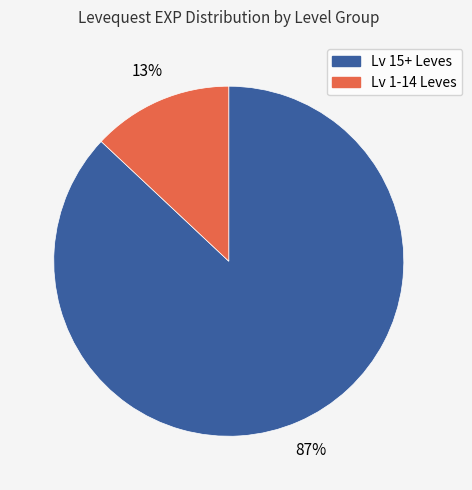

Does any single category account for the majority?

Yes